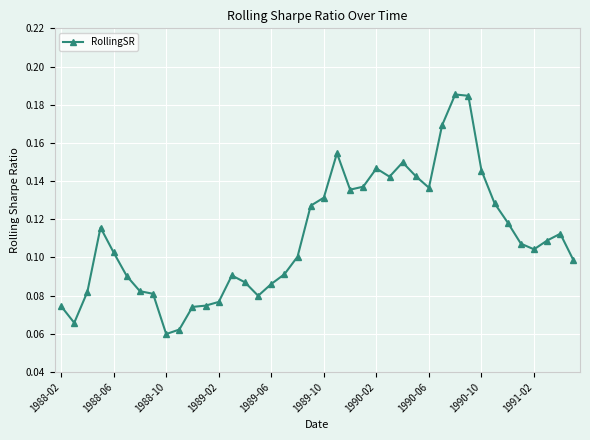

How many values are between 0 and 1?

40